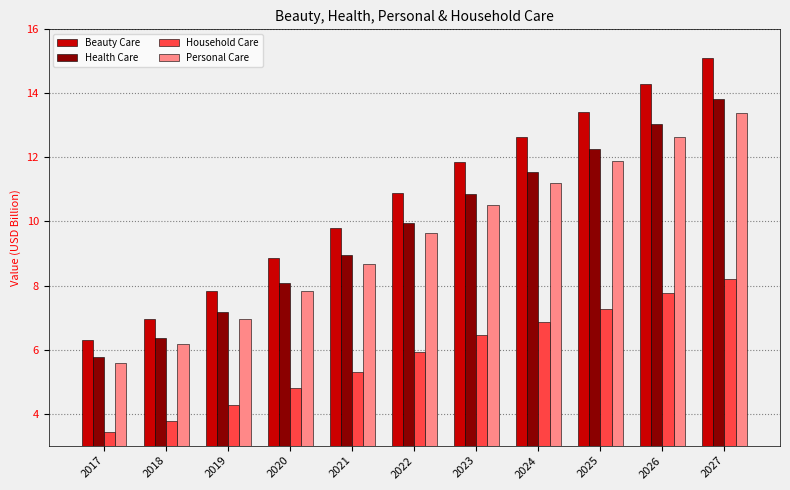

The value of Personal Care at 2018 is 2.4. True or false?

False